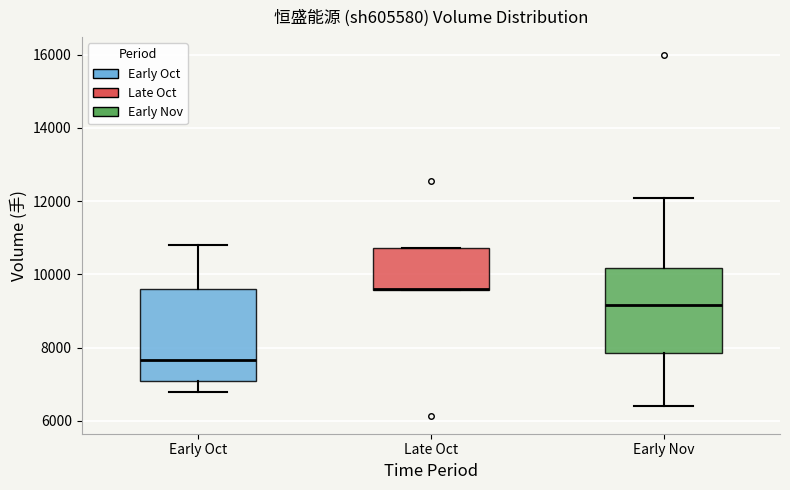

Reading left to right, transcribe this box plot: for each box, give where its median line is, the range the box spans, and where its two whiskers end, as read against the y-axis. The values are not printed on the chart, so give them approximately, as read against the axis.

Early Oct: median 7600, box 7000 to 9600, whiskers 6800 to 10800
Late Oct: median 9600 (drawn on the box's lower edge), box 9600 to 10800, whiskers 9600 to 10800
Early Nov: median 9200, box 7800 to 10200, whiskers 6400 to 12000